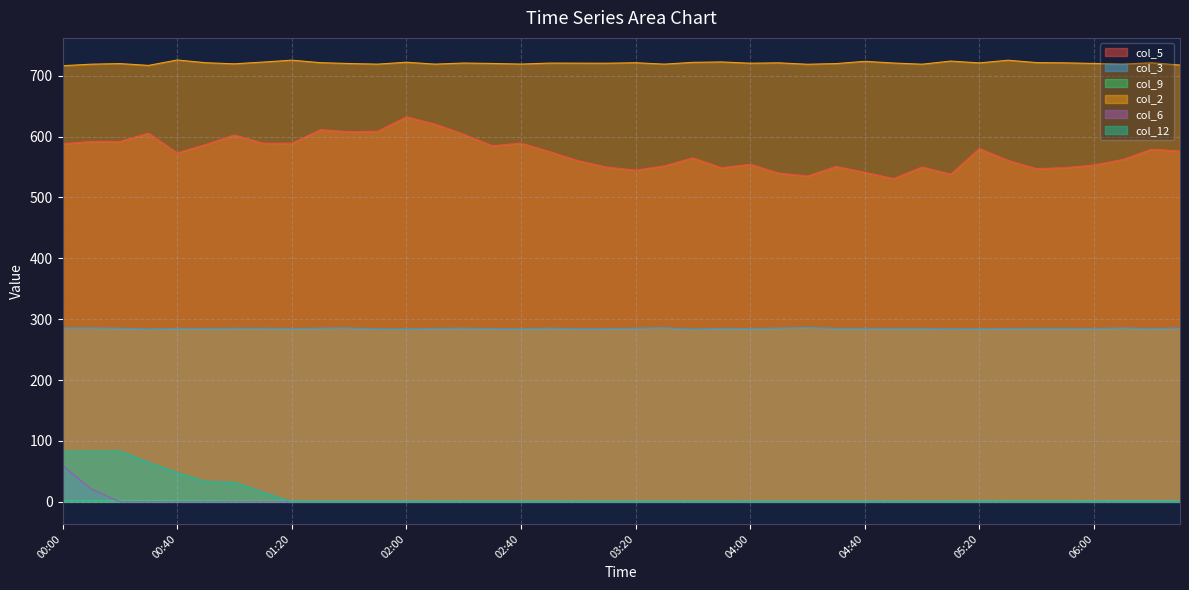

Does the chart display data point markers on the line(s)?

No